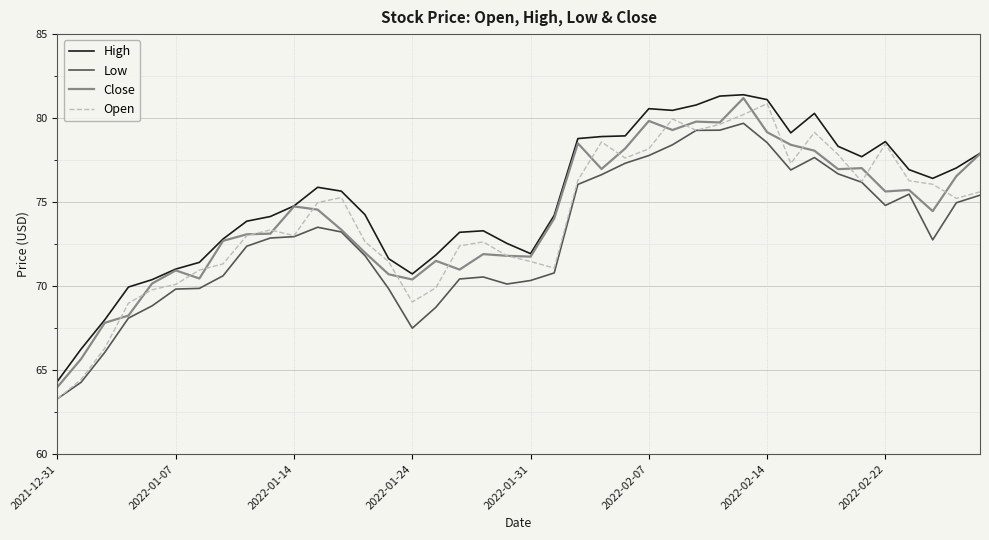

What is the lowest value of the Close series?

64.0